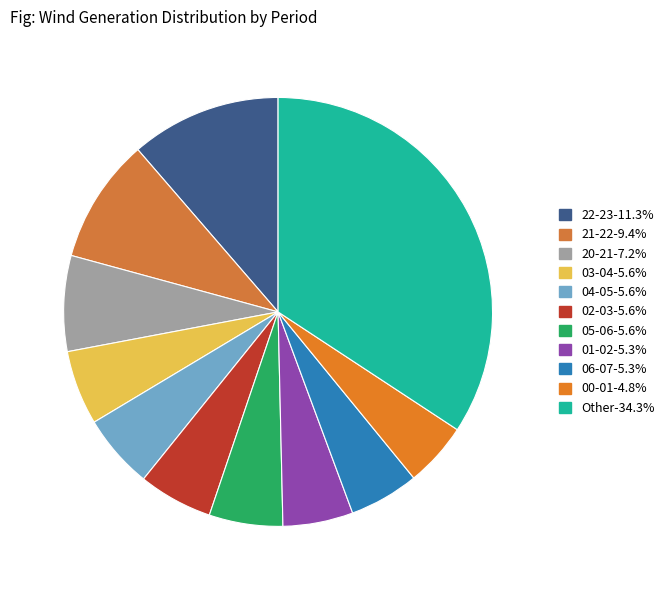

How many segments does this pie chart have?

11